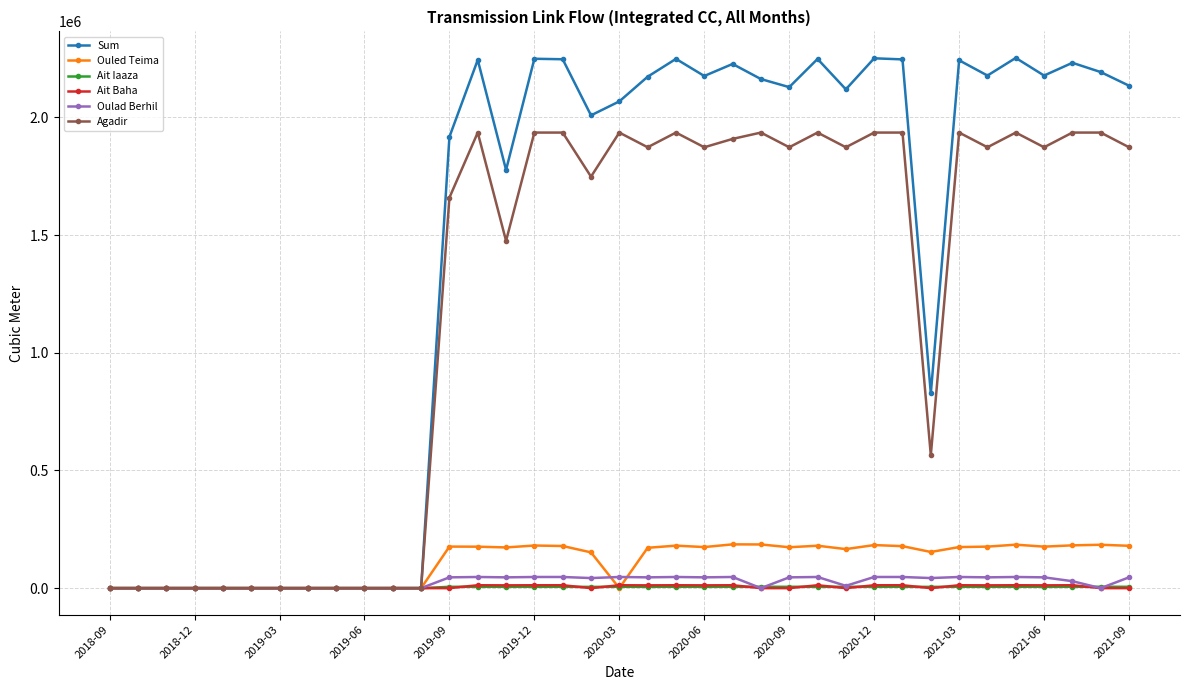

What is the value of the Ait Baha point at the 34th from the left?

11940.0